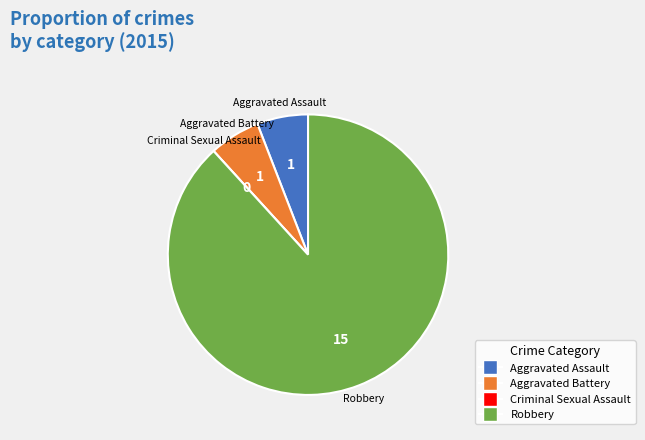

What is the ratio of the value at Aggravated Battery to the value at Aggravated Assault?

1.0